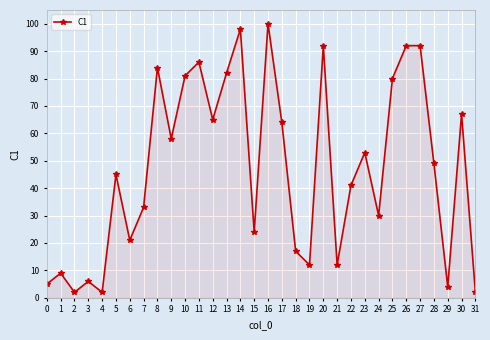

Is it true that the value at 17 is 64?

True